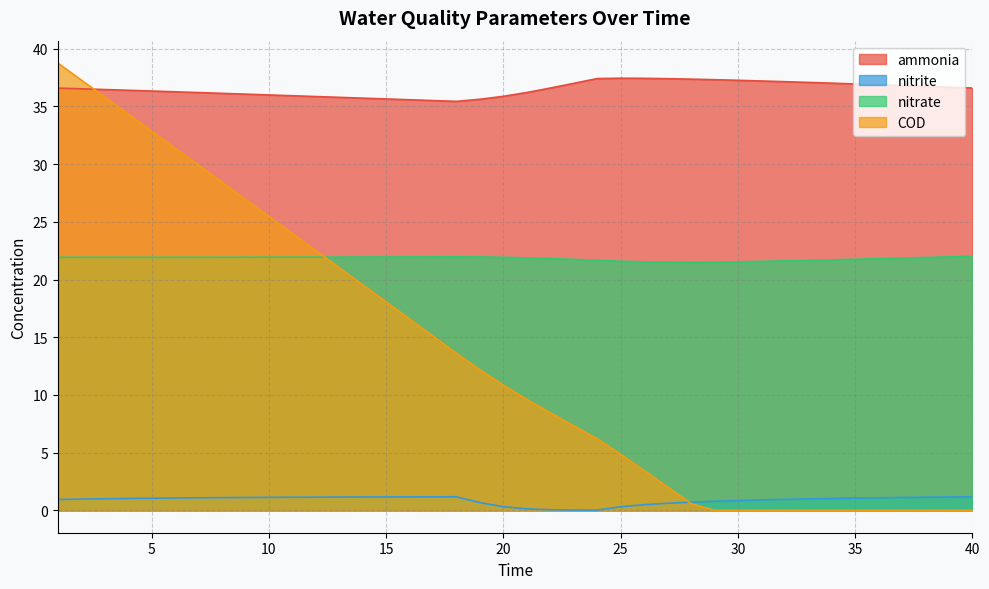

How many lines are shown in the chart?

4